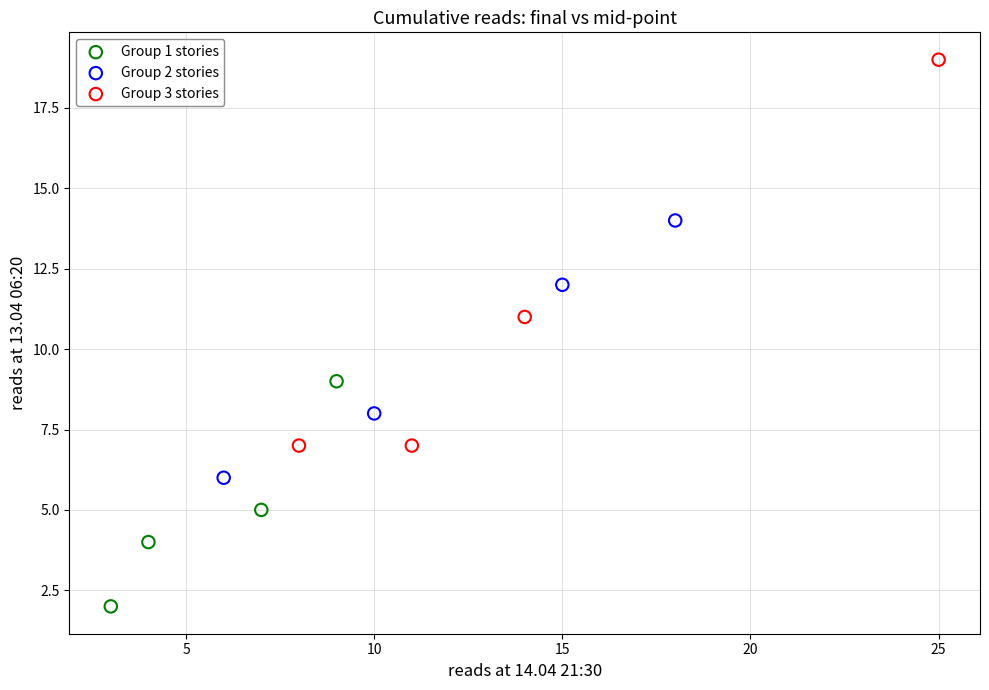

What are all the series names shown in the legend?

Group 1 stories, Group 2 stories, Group 3 stories